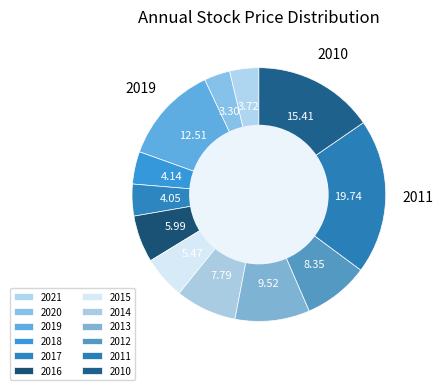

What percentage is the 2013 slice, to the nearest percent?

10%